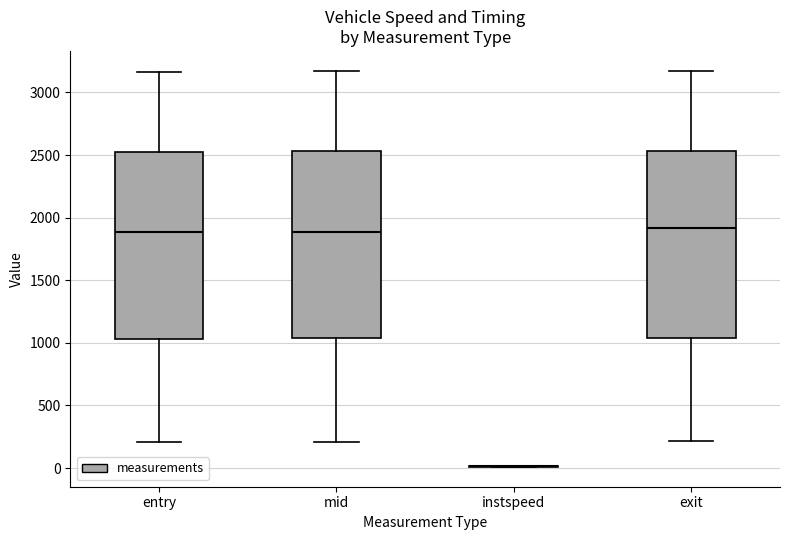

Reading left to right, read every box against the y-axis: the position of its median line, the range the box covers, and the ends of its whiskers. The values are not printed on the chart, so give them approximately, as read against the axis.

entry: median 1900, box 1050 to 2550, whiskers 200 to 3150
mid: median 1900, box 1050 to 2550, whiskers 200 to 3150
instspeed: box collapsed to a line at 0, whiskers 0 to 0
exit: median 1900, box 1050 to 2550, whiskers 200 to 3150